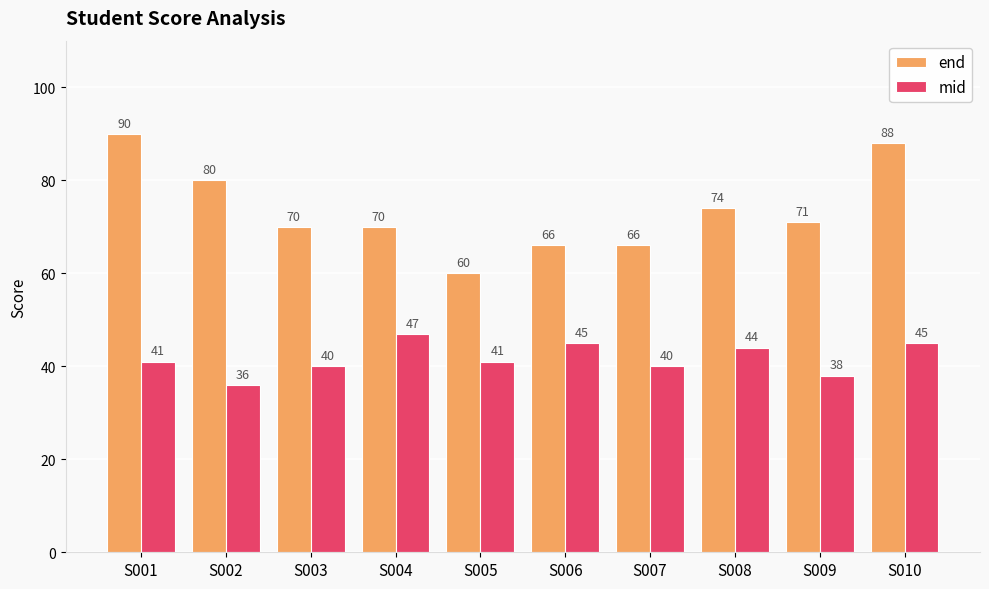

At which label does end first exceed 71?

S001